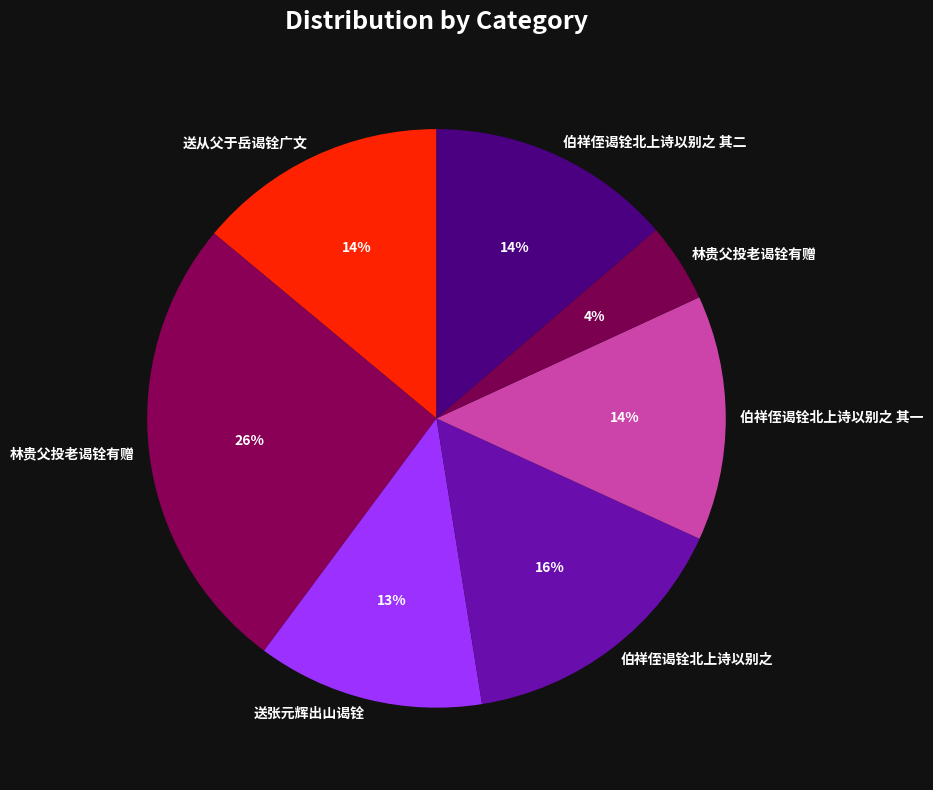

What is the smallest slice in the pie chart?

林贵父投老谒铨有赠